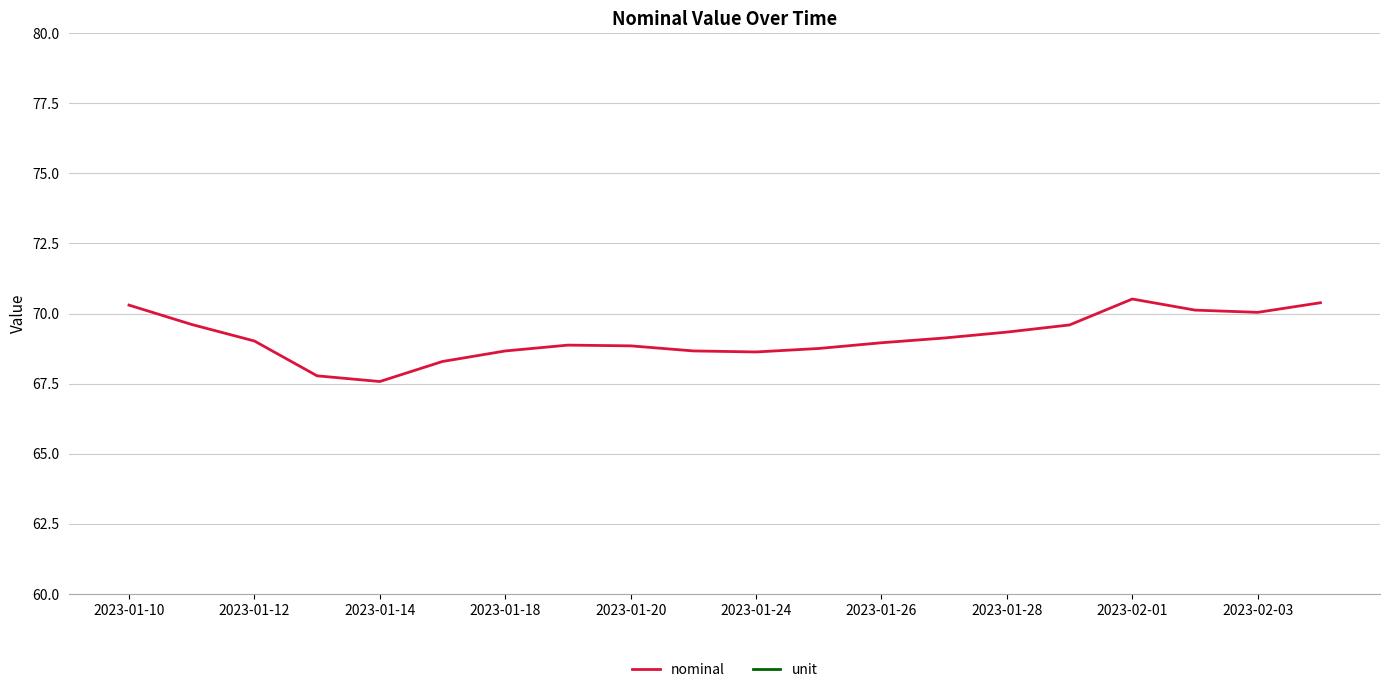

True or false: nominal has a value of 25.8 at 2023-01-14.

False